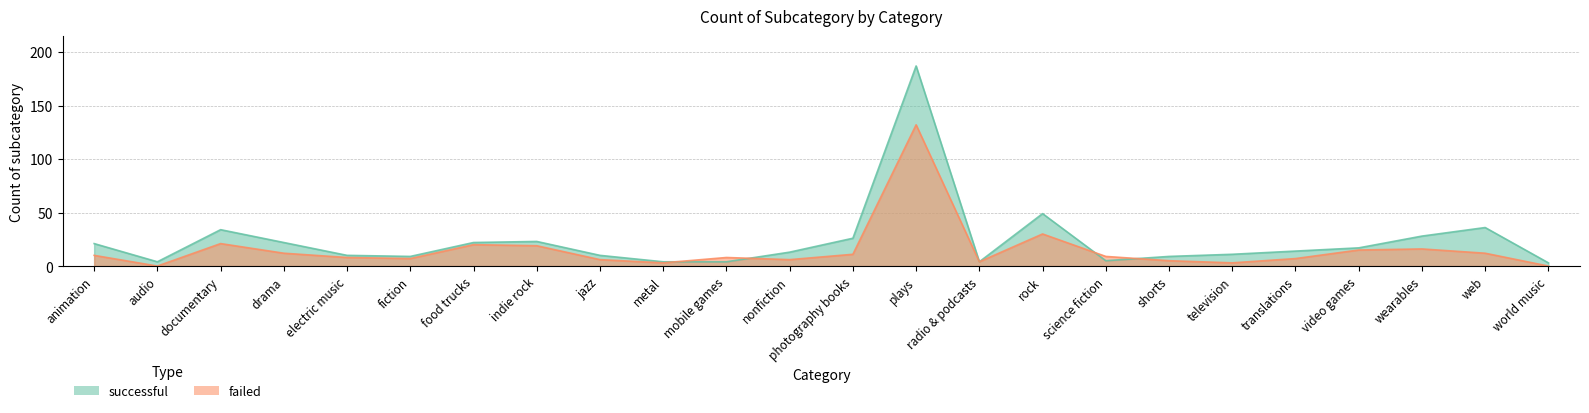

Reading right to left, transcribe all the data shown in this chart.

successful: 3	36	28	17	14	11	9	5	49	4	187	26	13	4	4	10	23	22	9	10	22	34	4	21
failed: 0	12	16	15	7	3	5	9	30	4	132	11	6	8	3	6	19	20	7	8	12	21	0	10